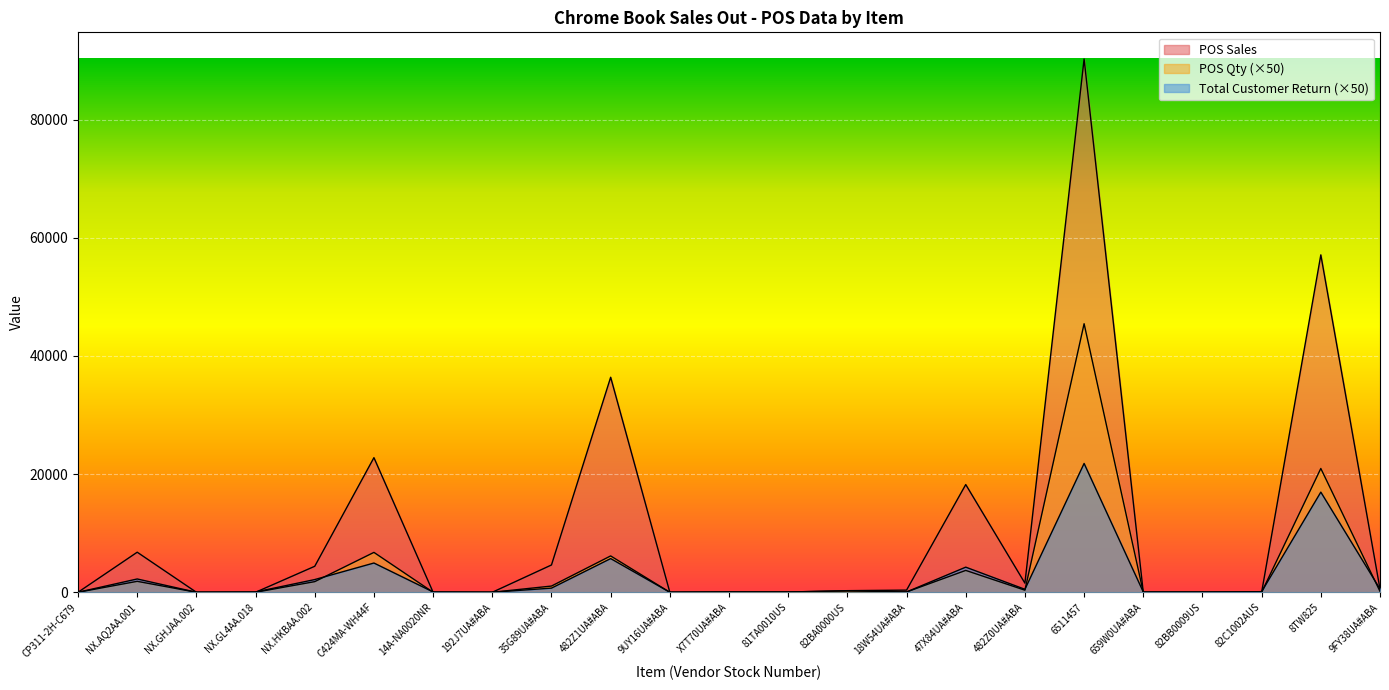

Is it true that POS Qty equals 29776.9 at 8TW825?

False